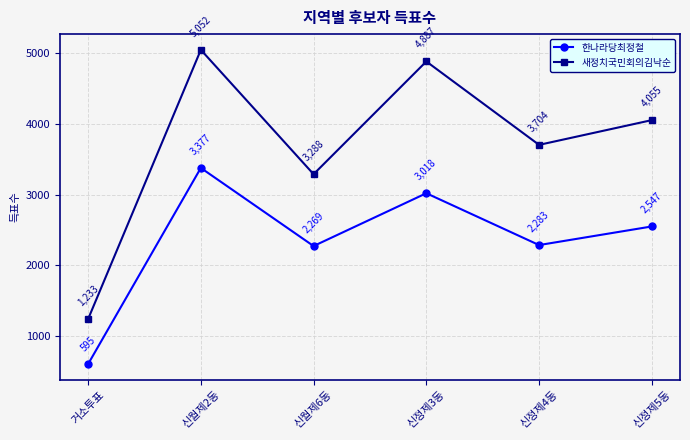

What is the label of the 1st point from the right?

신정제5동